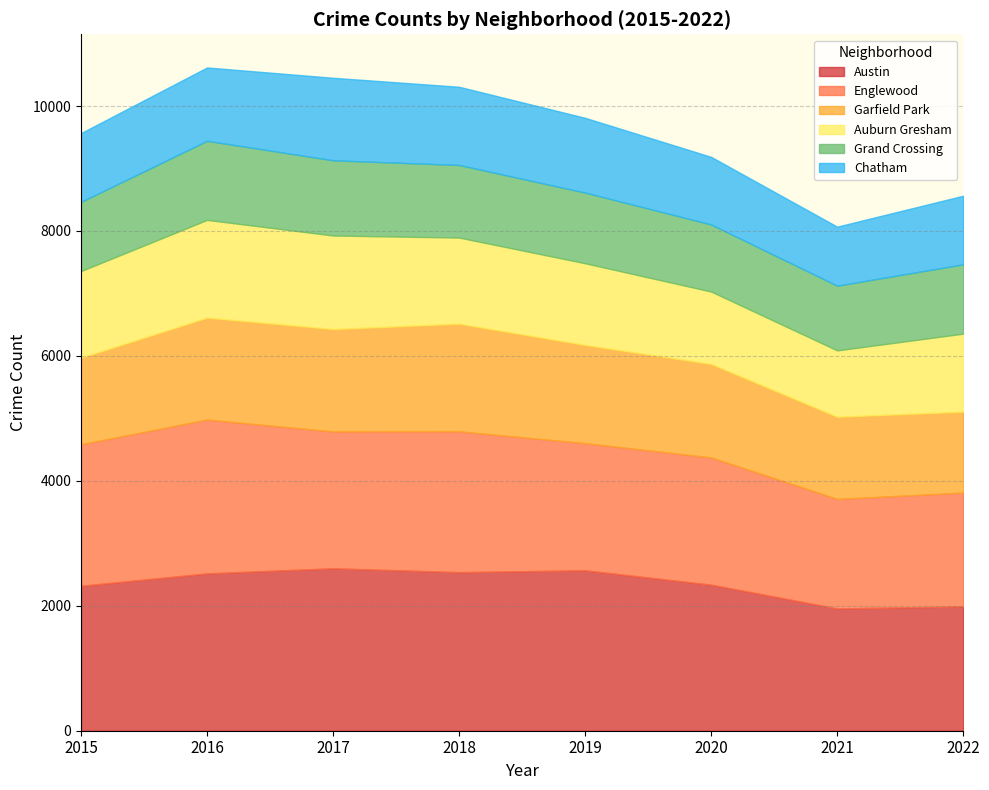

True or false: Austin has more than 0 points higher than both neighbors.

True